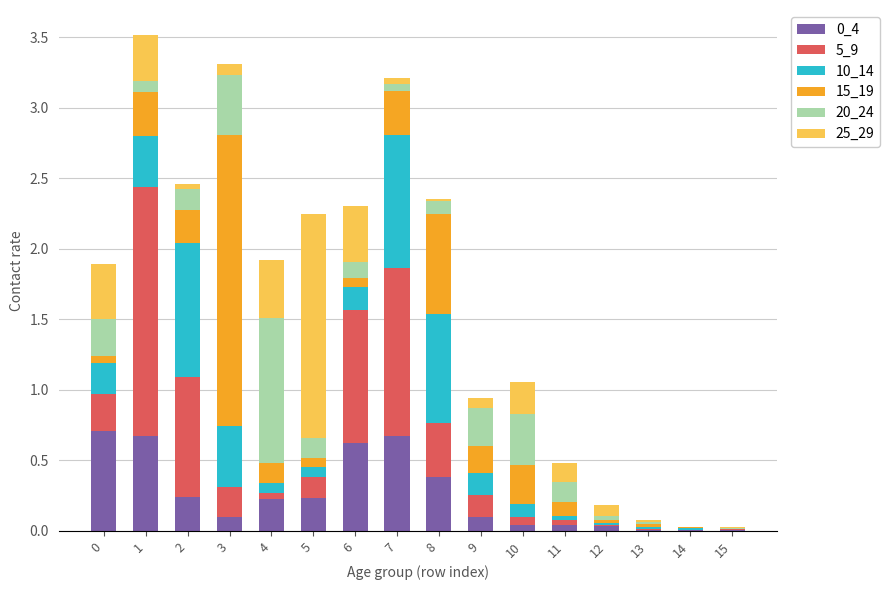

The value of 0_4 at 1 is 0.4. True or false?

False